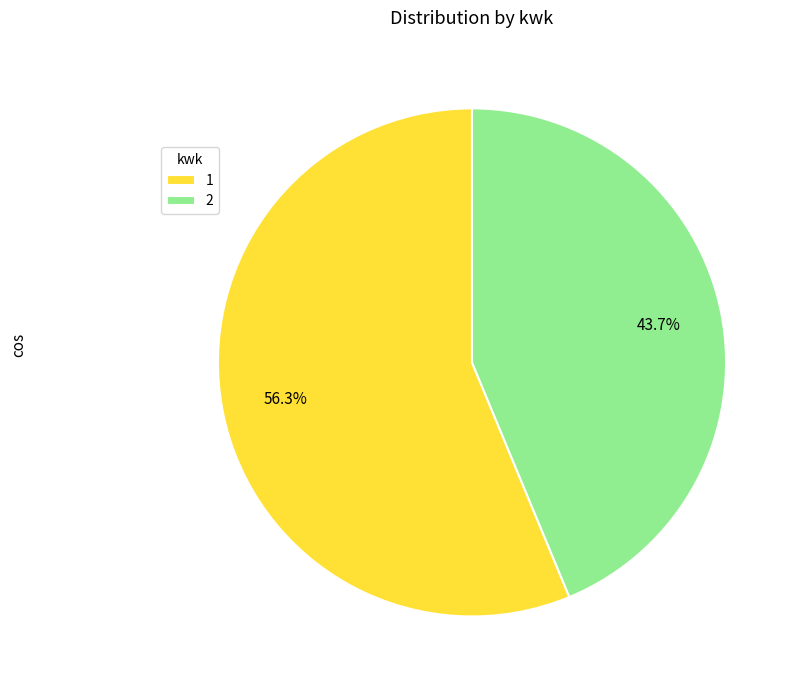

What is the majority slice?

1